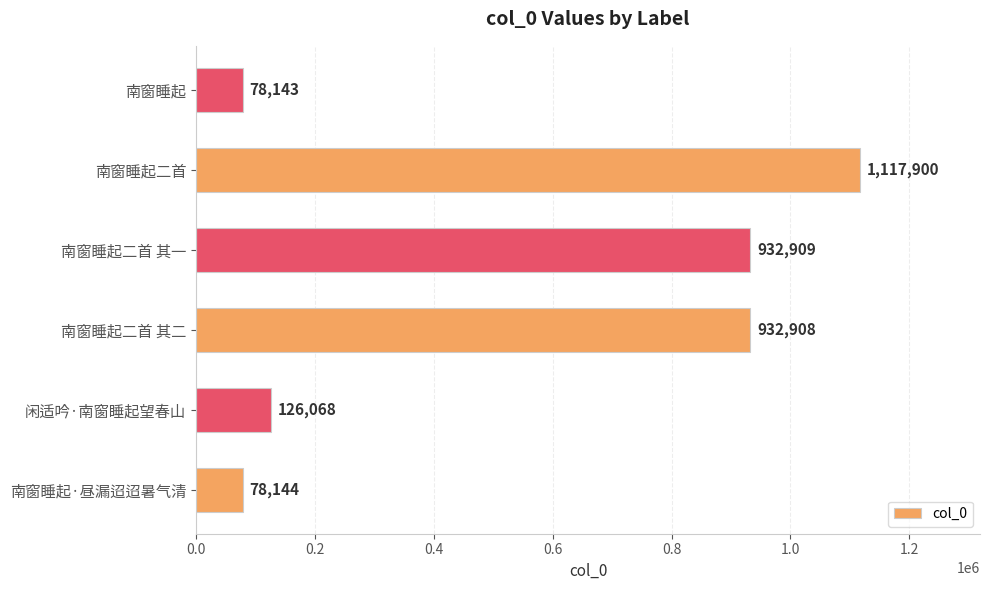

What is the average value?

544345